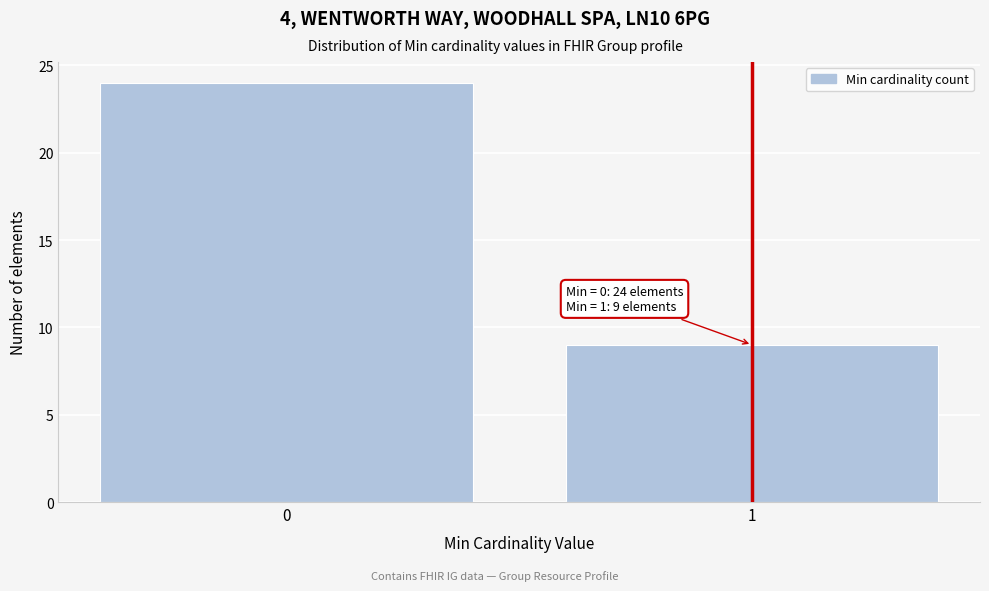

Reading left to right, what are all the values shown in this chart?

0=24	1=9